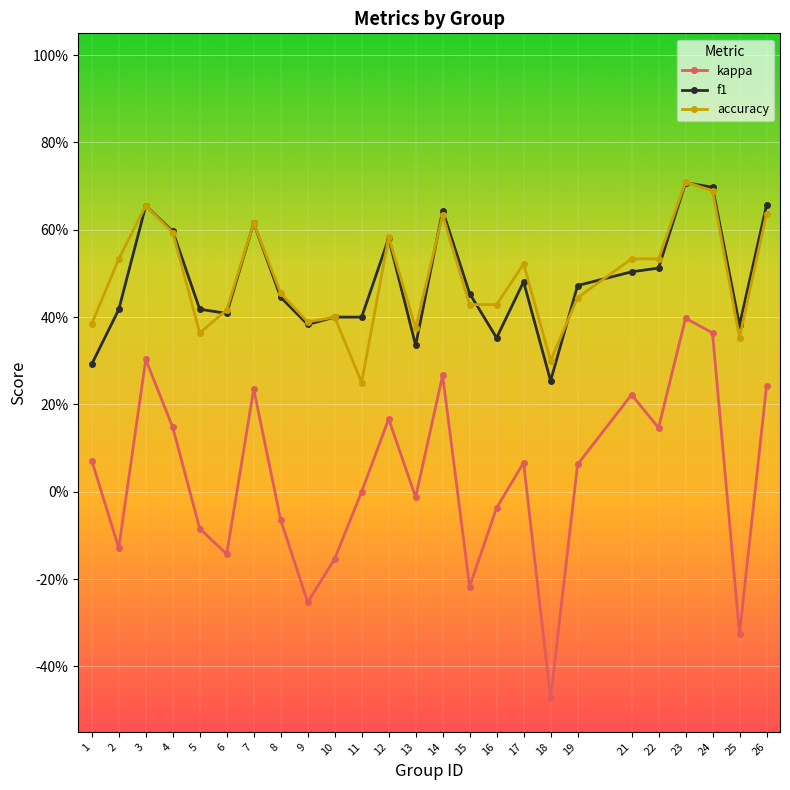

Is this an area chart (filled region under the line)?

No